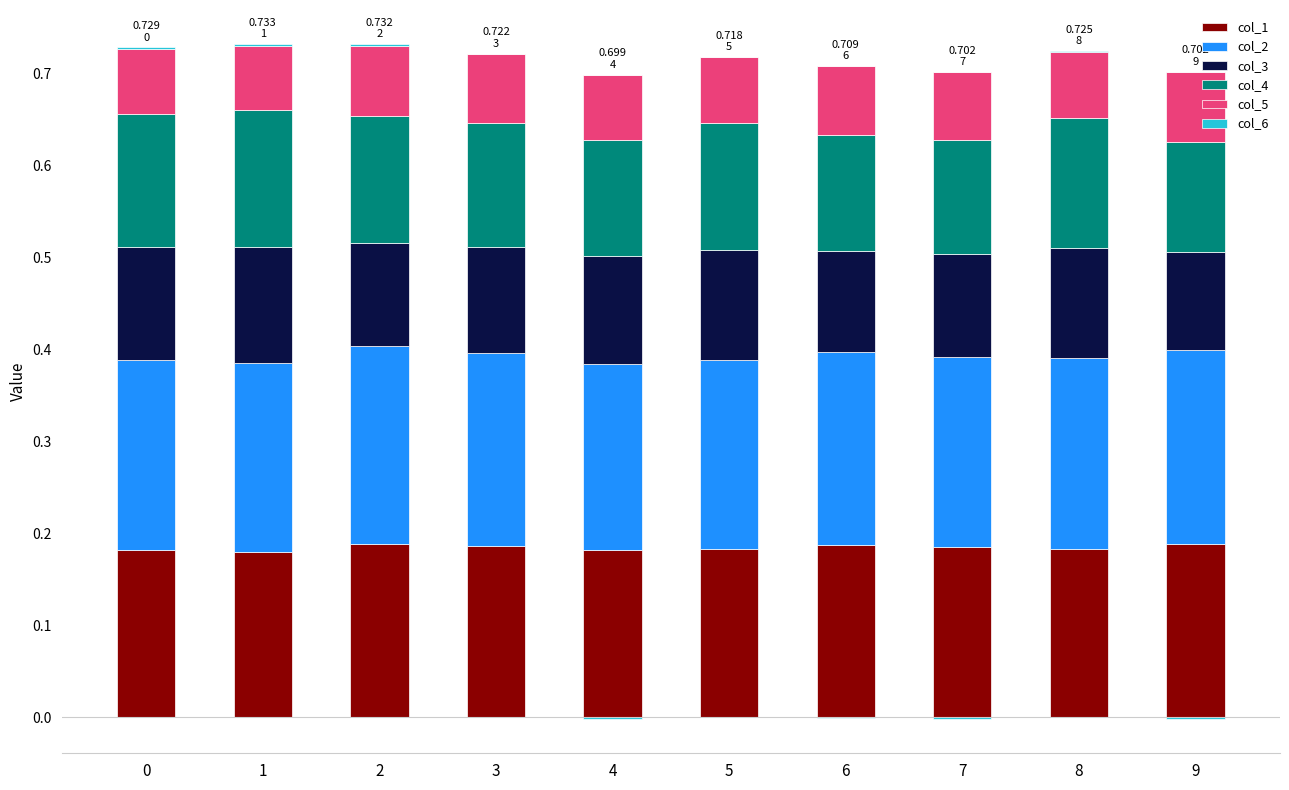

Which series has the largest total across all categories?

col_2